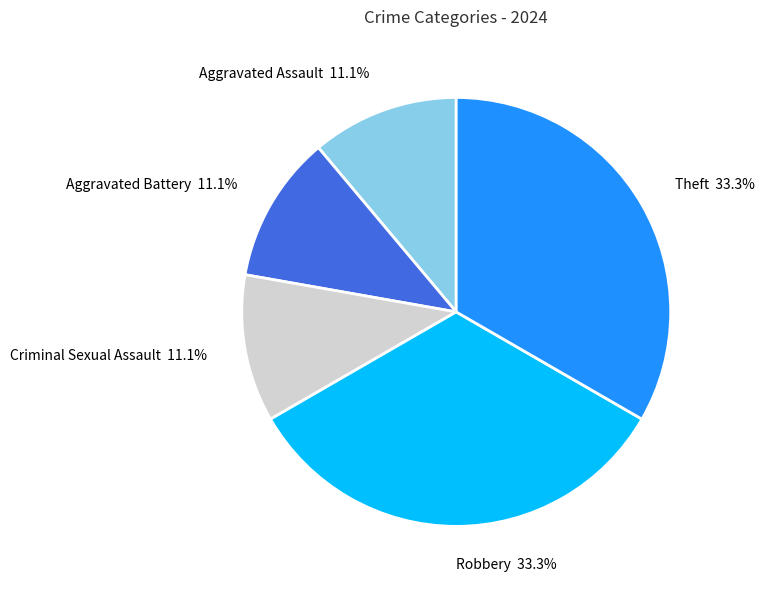

Does any single category account for the majority?

No